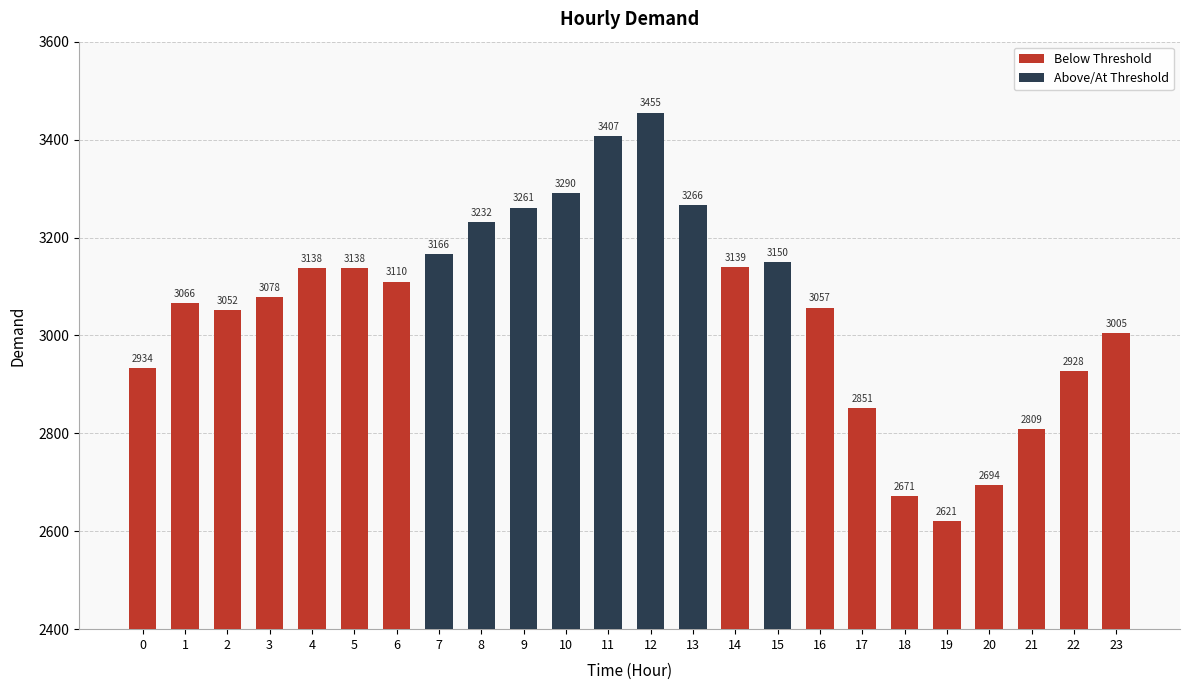

What is the difference between the second highest and second lowest values?

736